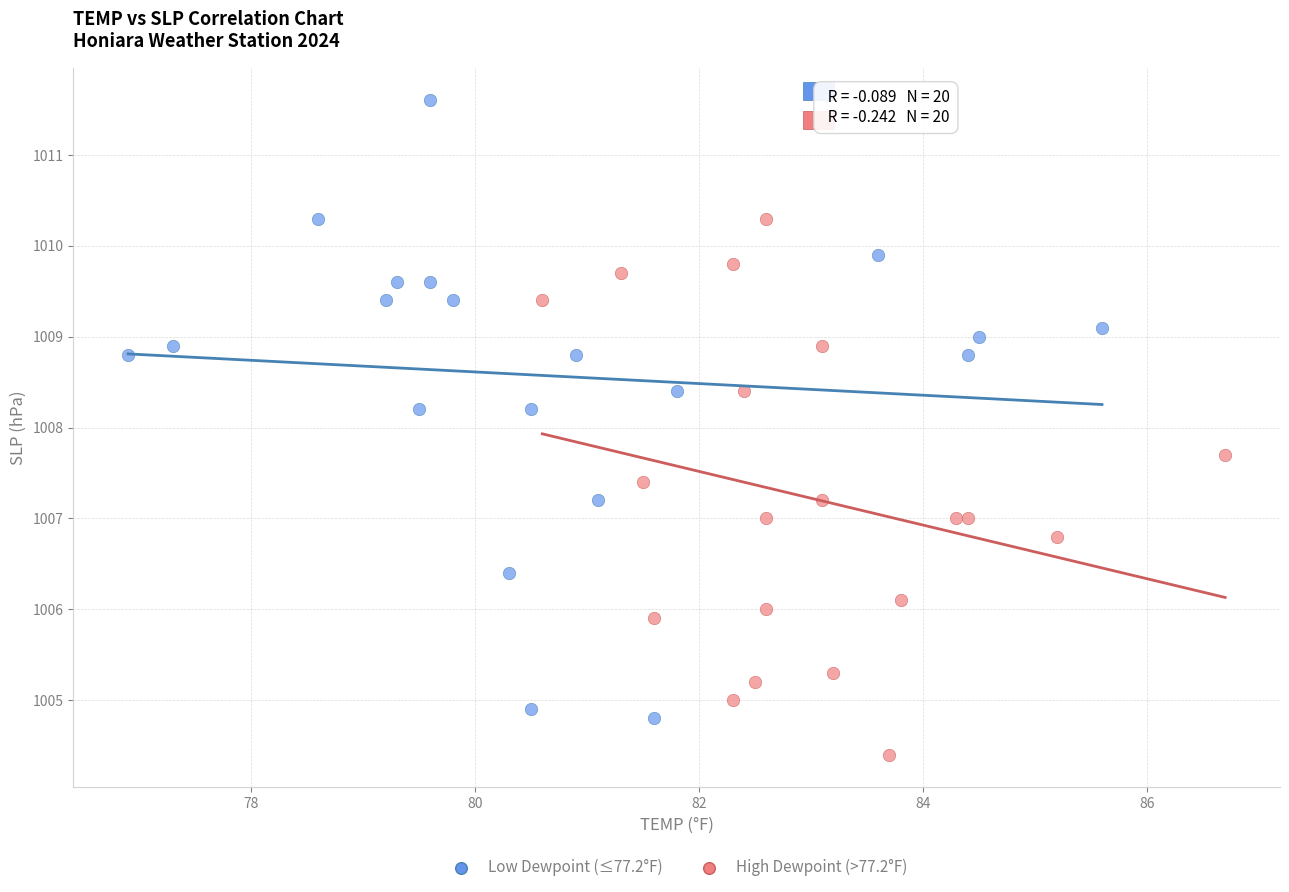

Which series has the largest Y range (max minus min)?

Low Dewpoint (≤77.2°F)